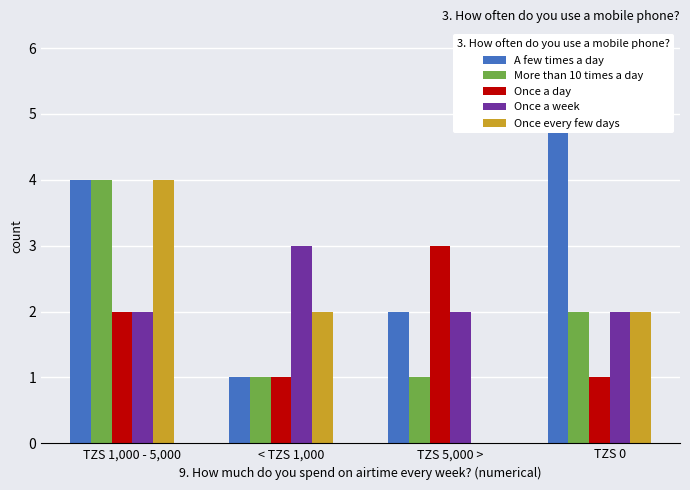

How many bars are there in each group?

5